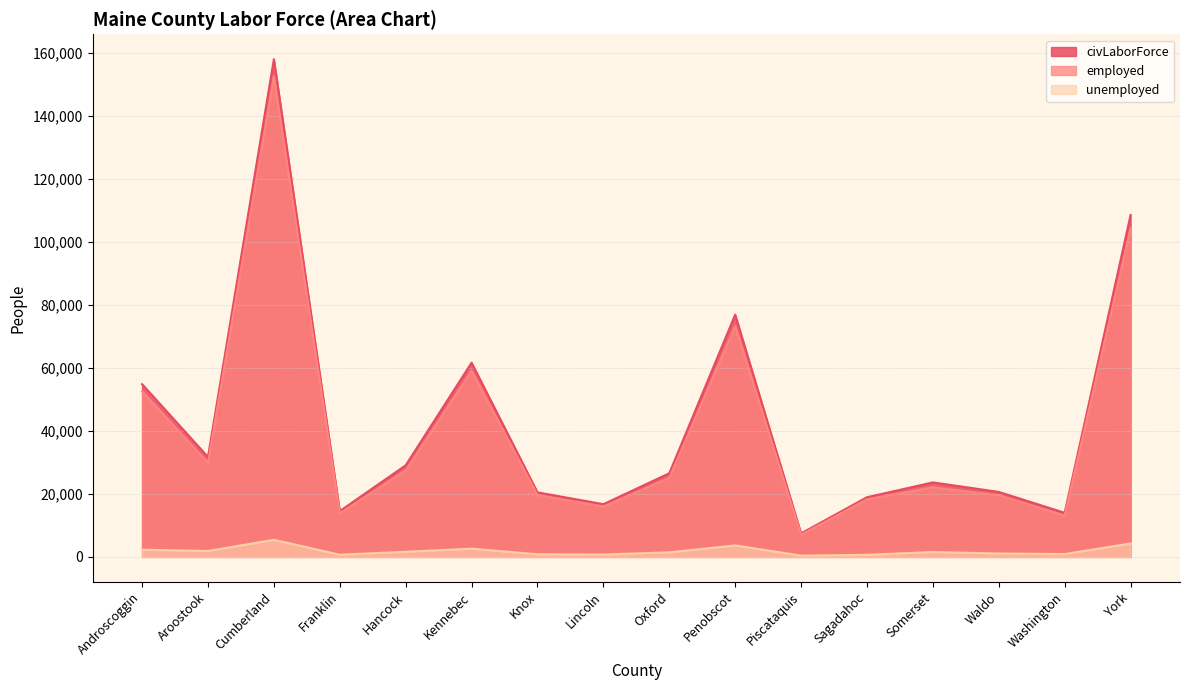

Between Penobscot and Somerset, which series saw the biggest shift?

civLaborForce